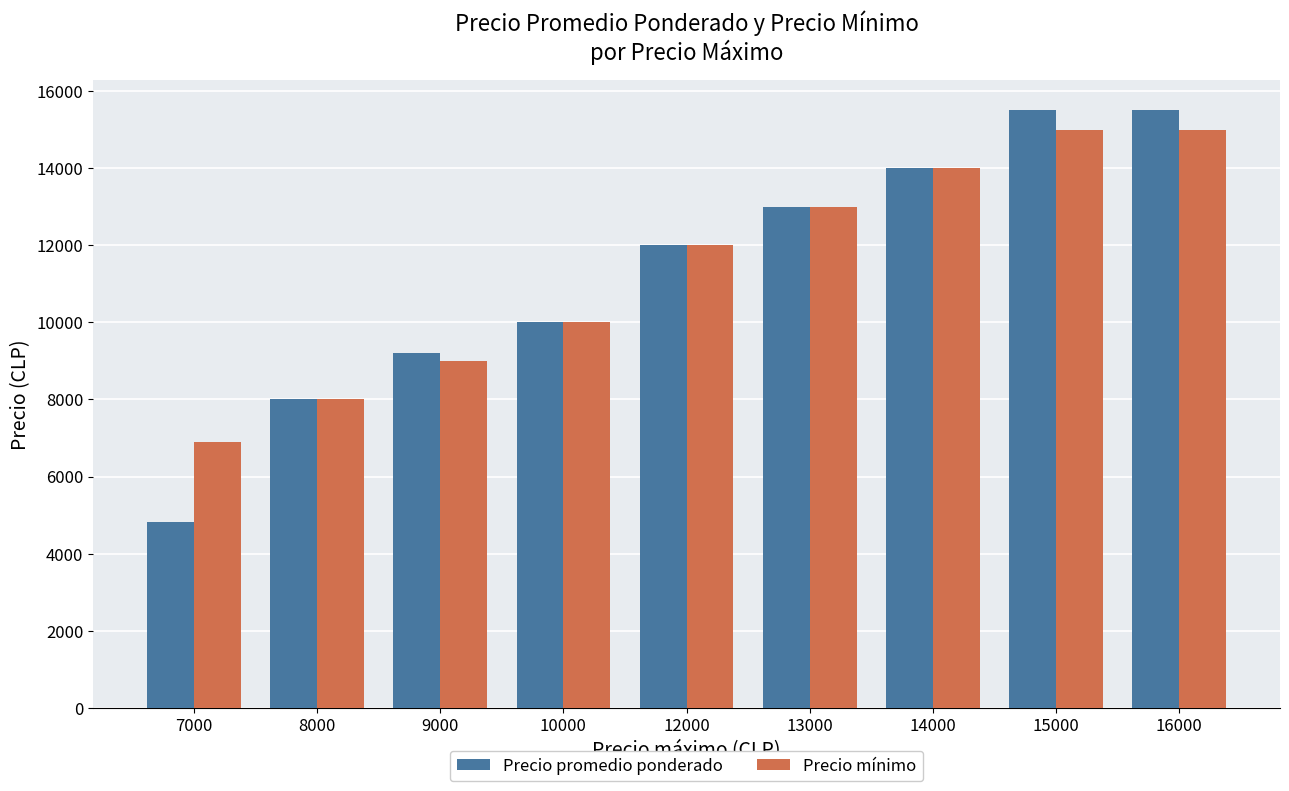

How many groups of bars are there?

9